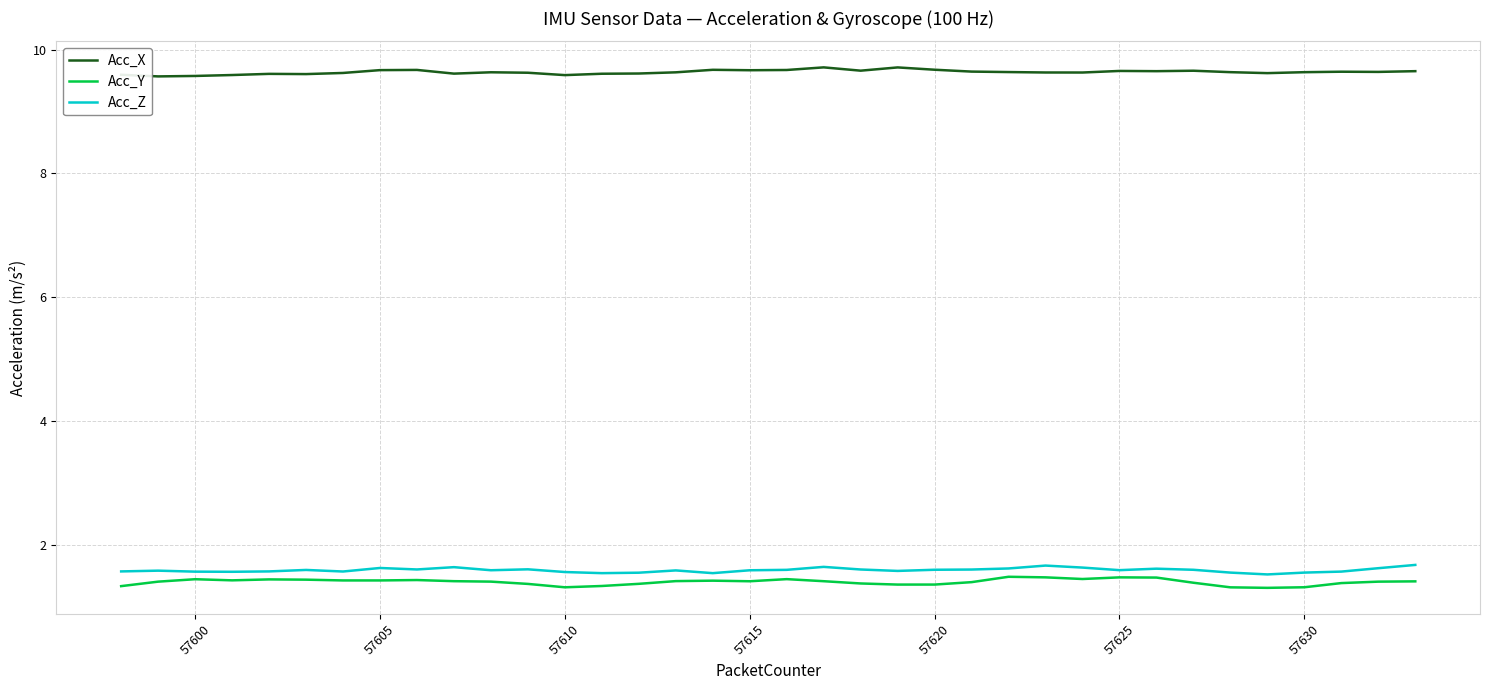

True or false: Acc_X and Acc_Y cross at least once.

False